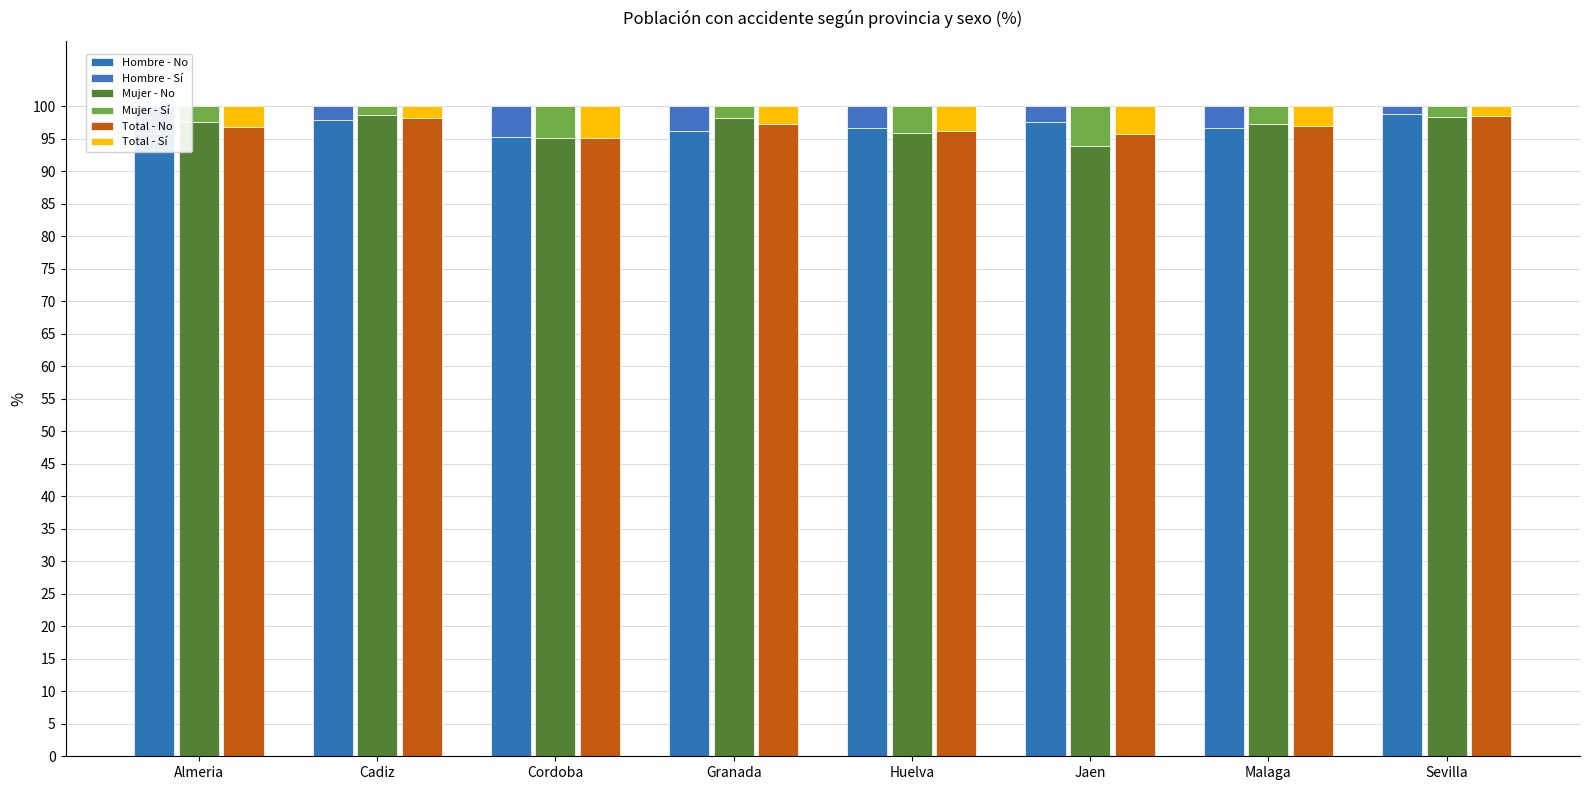

How many data points does each series have?

8